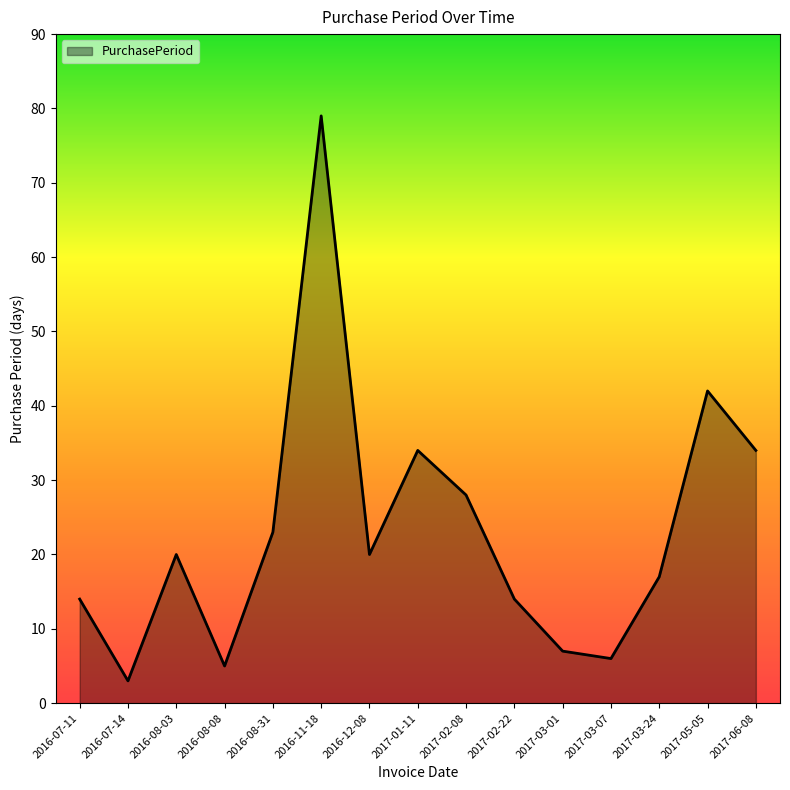

What position from the right is 2016-07-14?

14